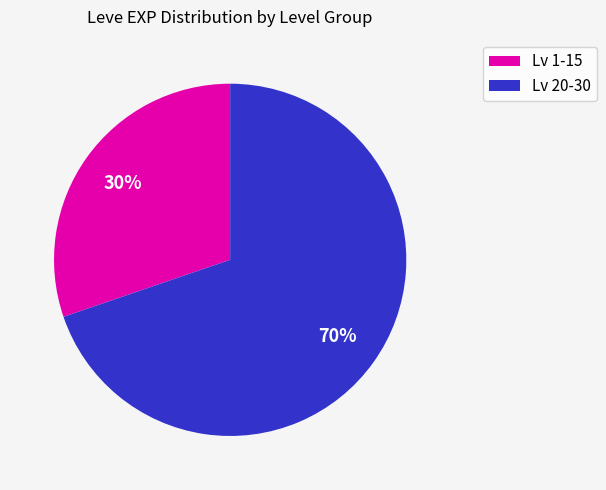

To the nearest percent, what is the difference between the largest and smallest slice percentages?

40%